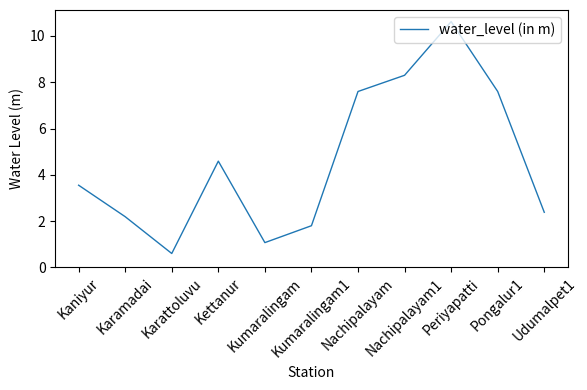

What is the minimum value shown in the chart?

0.6